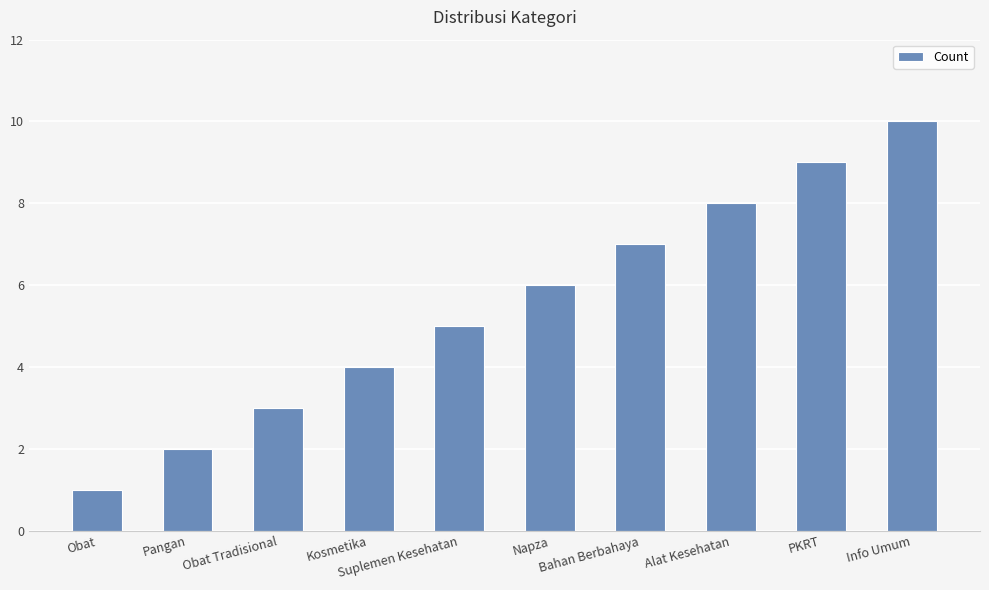

Which has a higher value, Obat Tradisional or Bahan Berbahaya?

Bahan Berbahaya